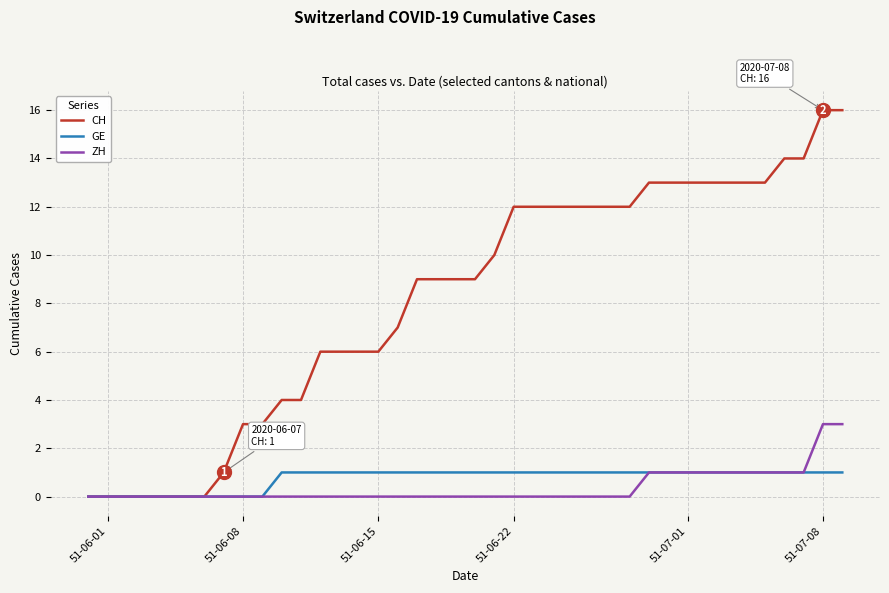

Which series has the widest spread of values?

CH